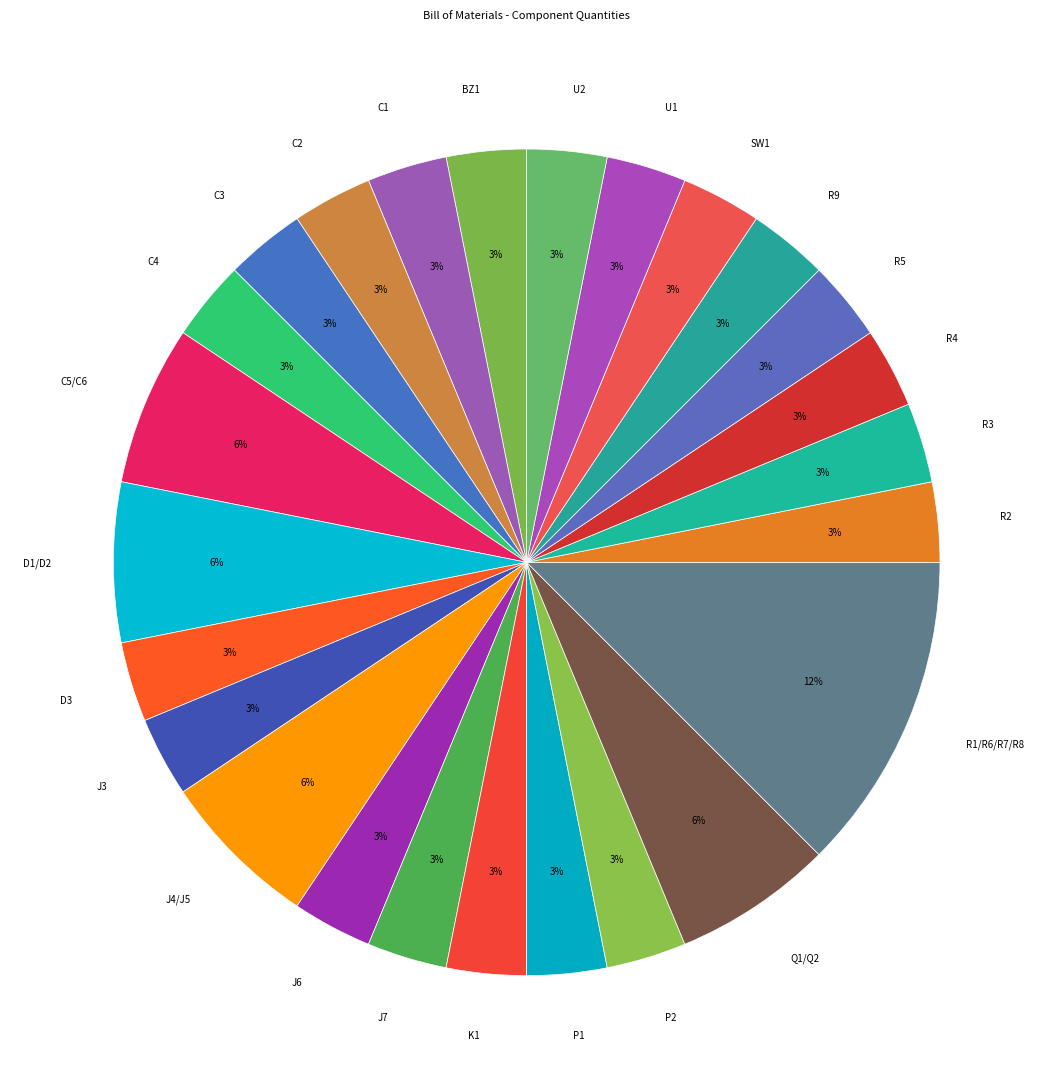

To the nearest percent, what is the difference between the largest and smallest slice percentages?

9%